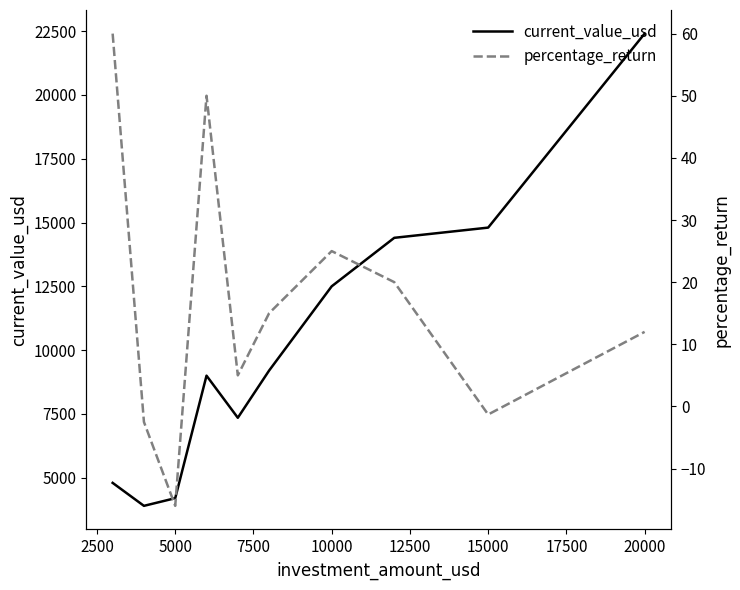

Reading right to left, extract all data points from this chart.

current_value_usd: 22400.0	14800.0	14400.0	12500.0	9200.0	7350.0	9000.0	4200.0	3900.0	4800.0
percentage_return: 12.0	-1.3	20.0	25.0	15.0	5.0	50.0	-16.0	-2.5	60.0